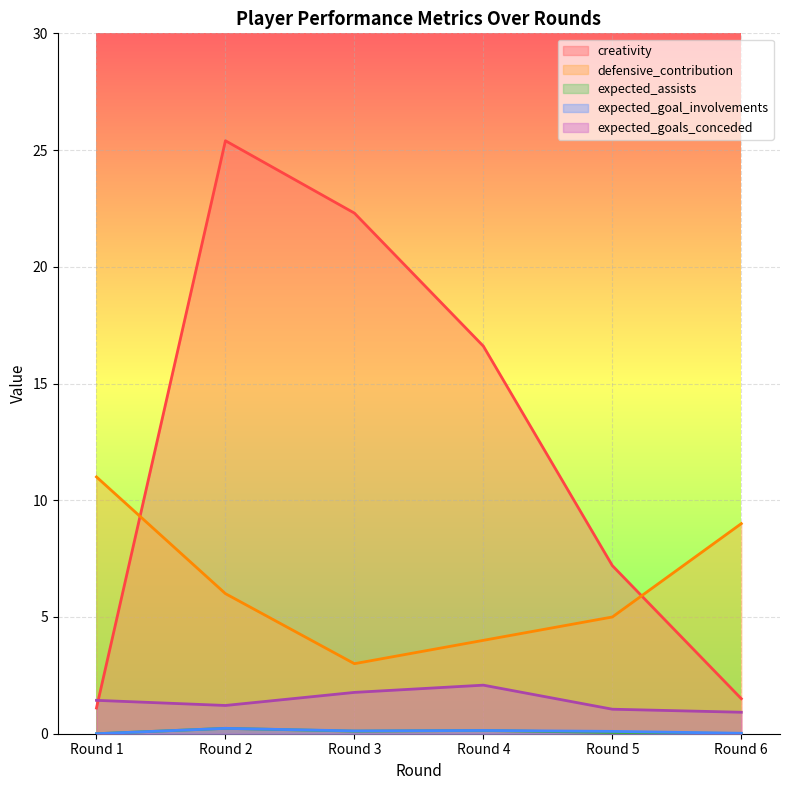

At which category does creativity reach its first local peak?

Round 2